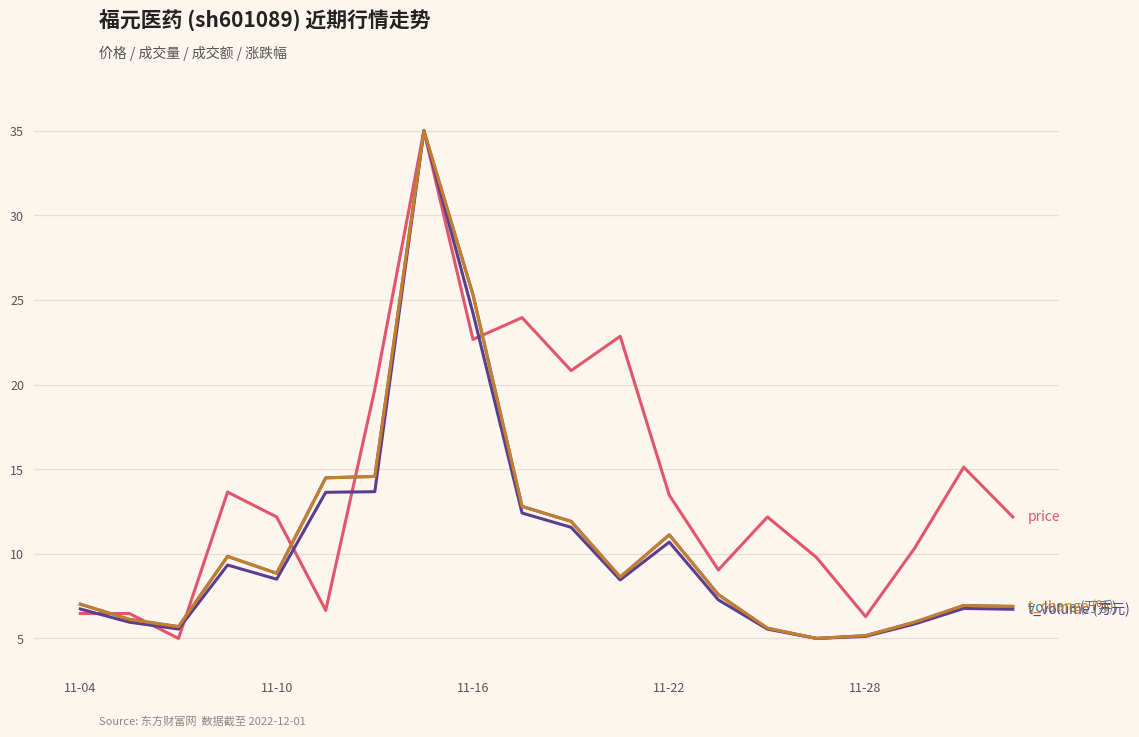

What is the smallest value displayed?

5.0